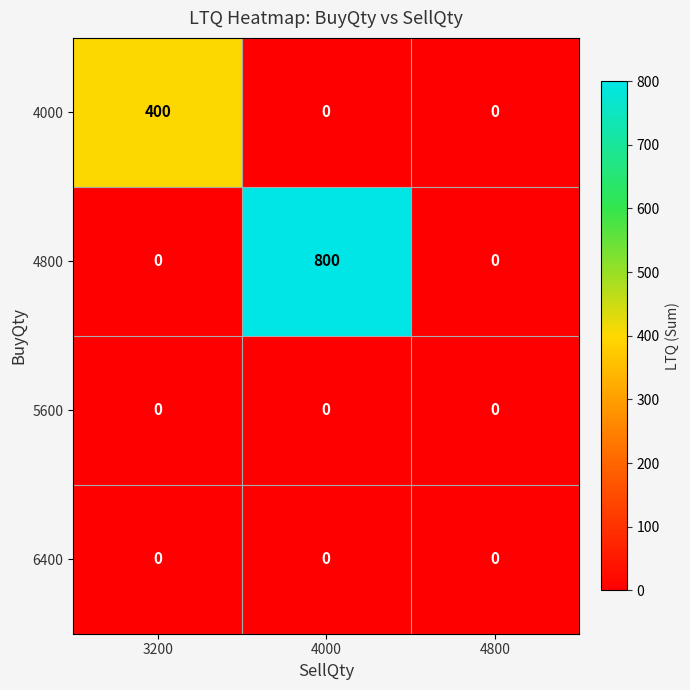

What is the difference between the maximum and second lowest values in the 4800 series?

800